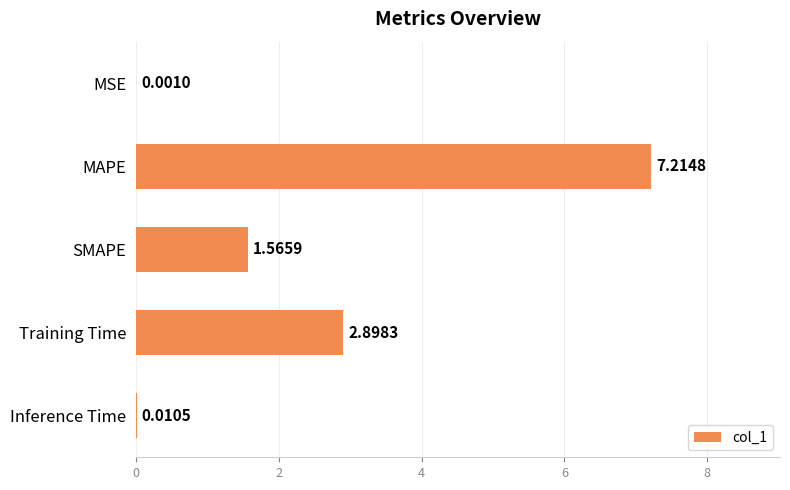

What is the sum of all values?

11.7